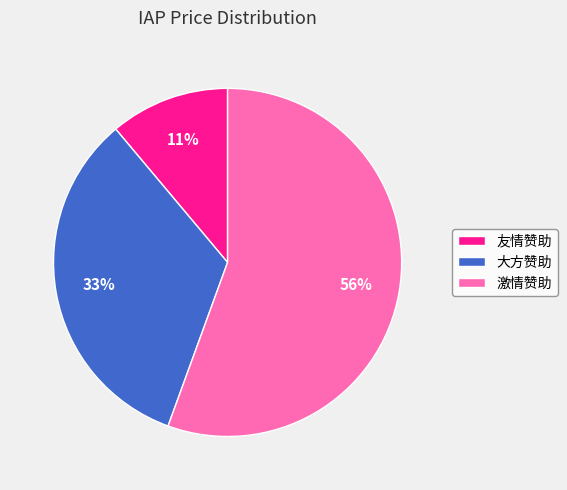

Is the sum of 大方赞助 and 激情赞助 greater than half?

Yes